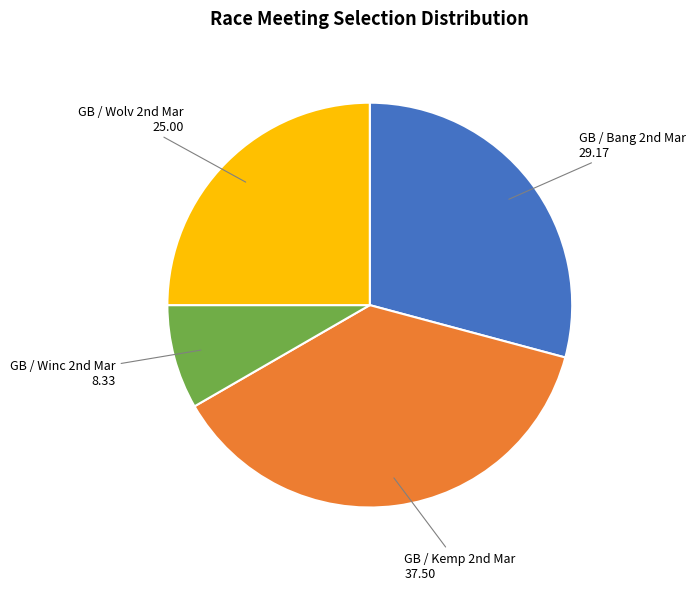

Count the number of slices in the pie.

4